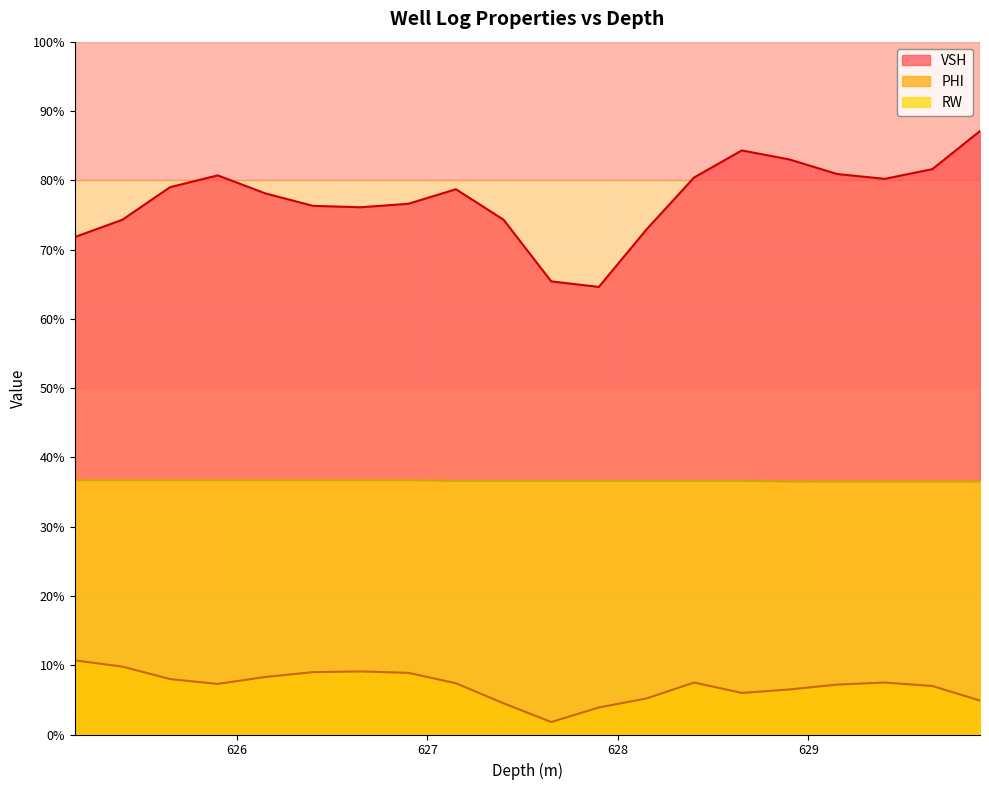

What are all the series names shown in the legend?

VSH, PHI, RW